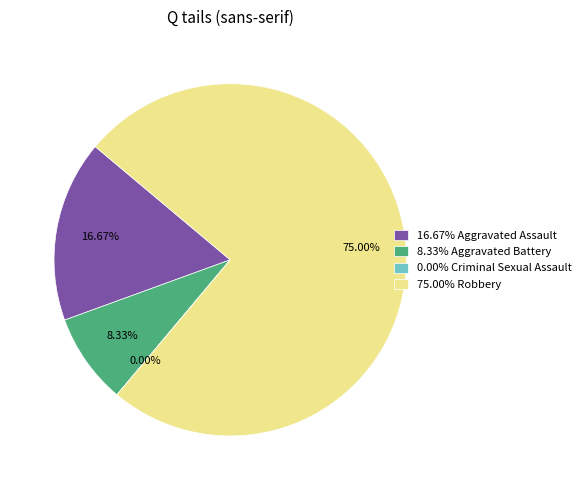

What is the change in value from Aggravated Battery to Robbery?

+24